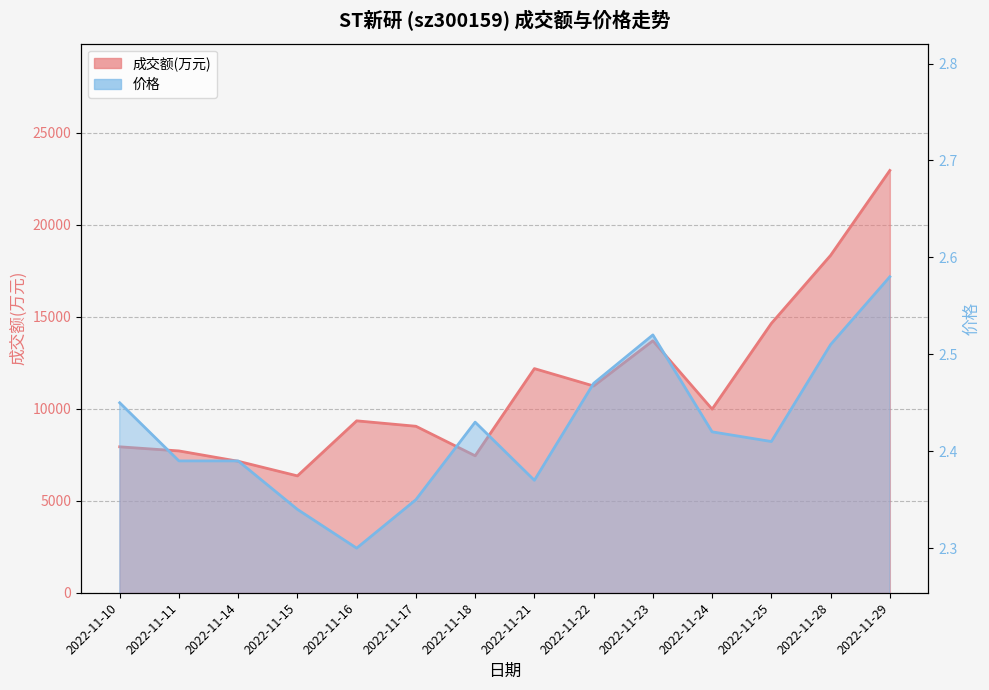

How many values in the 成交额(万元) series are below 9983?

7